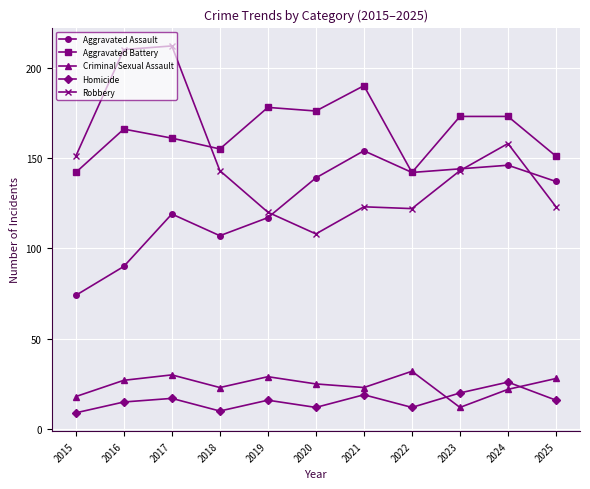

What is the difference between the second highest and second lowest values in the Aggravated Assault series?

56